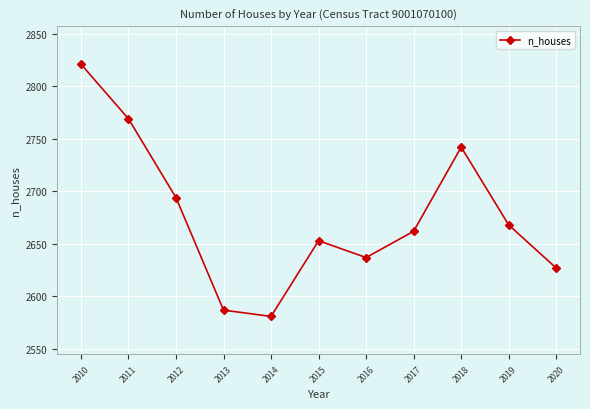

What is the change in value from 2014 to 2019?

+87